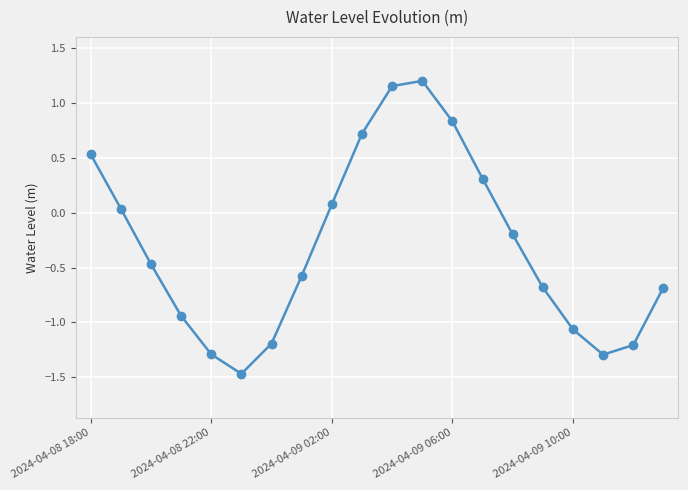

What is the average value?

-0.3